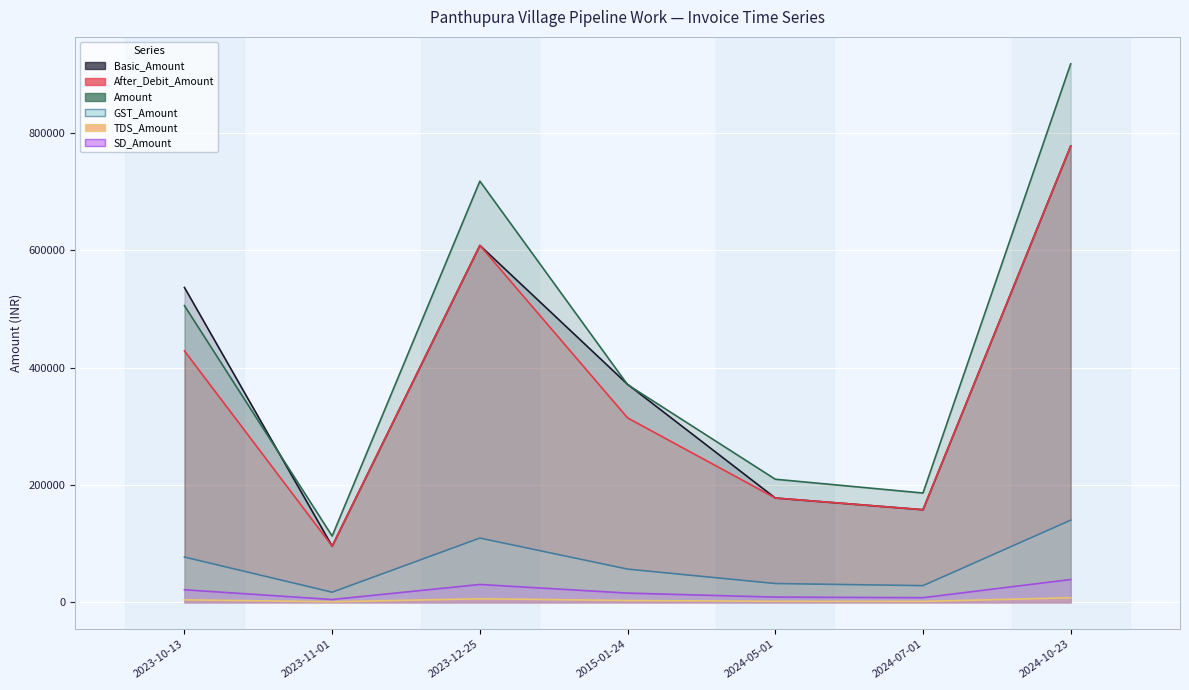

How many lines are shown in the chart?

6